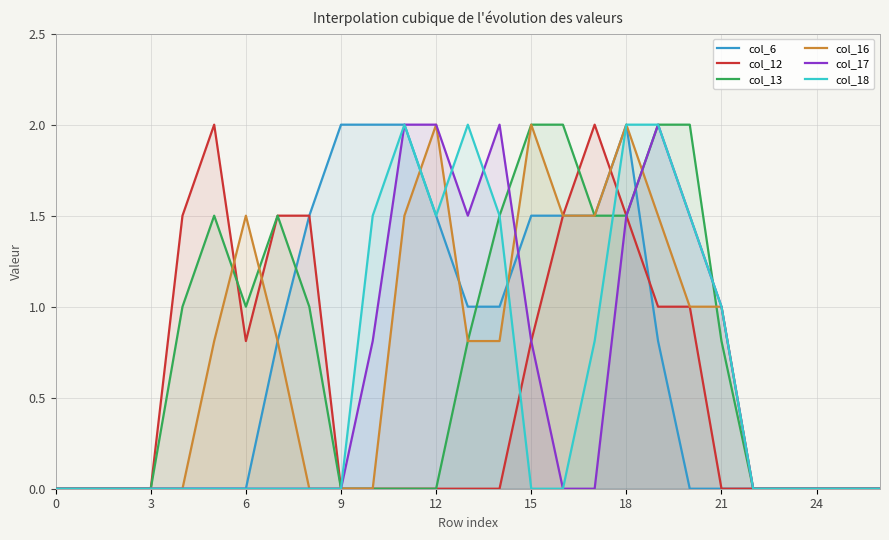

Where is col_12 nearest to the value 1?

19